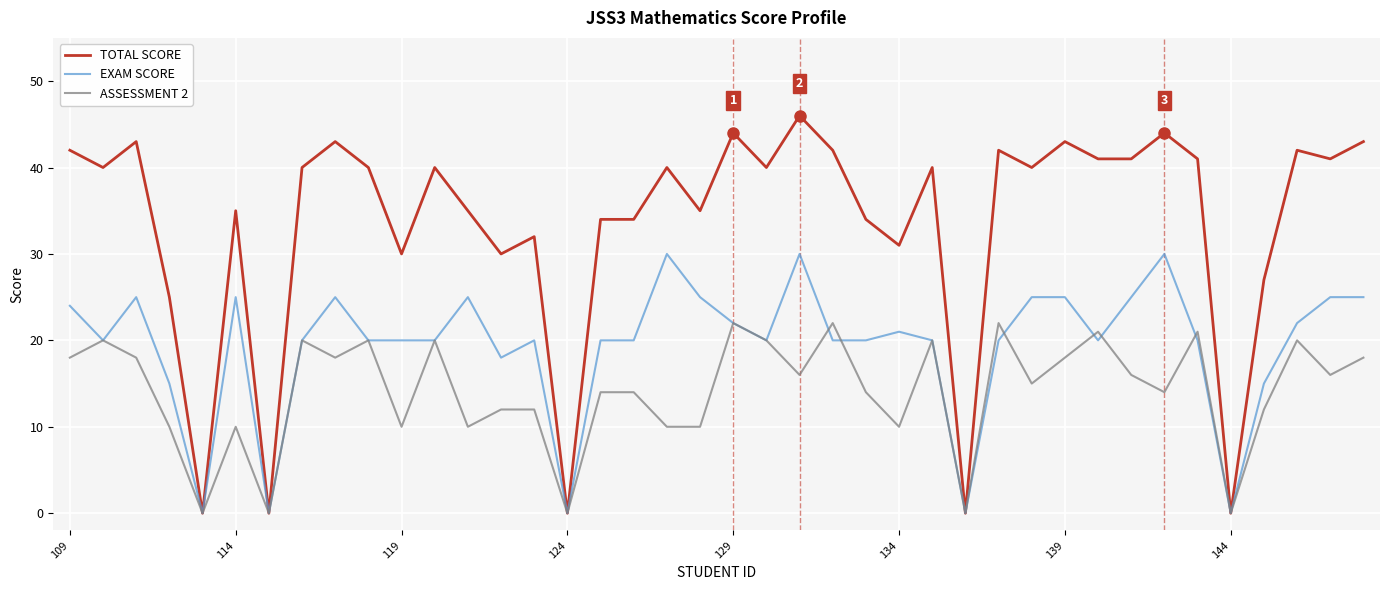

Which series has the widest spread of values?

TOTAL SCORE